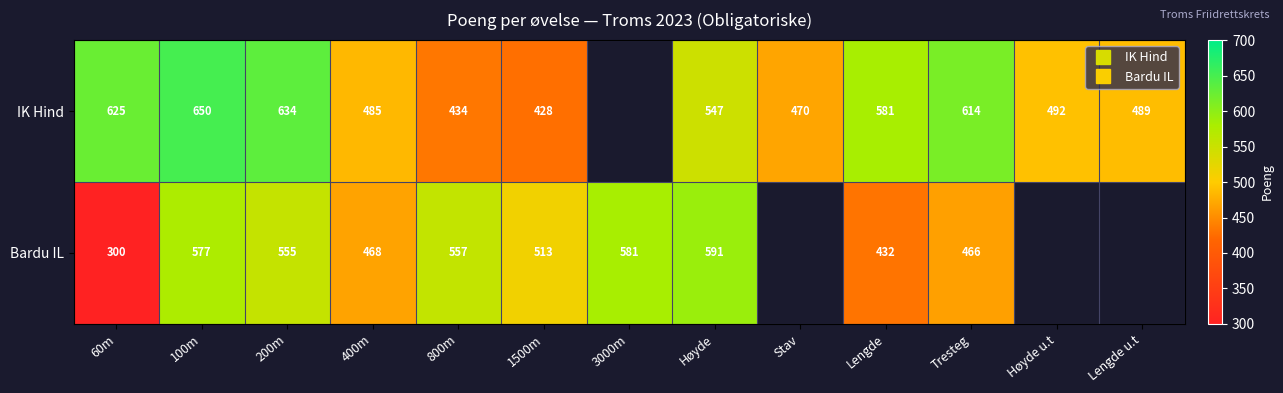

How many series are shown in this chart?

2